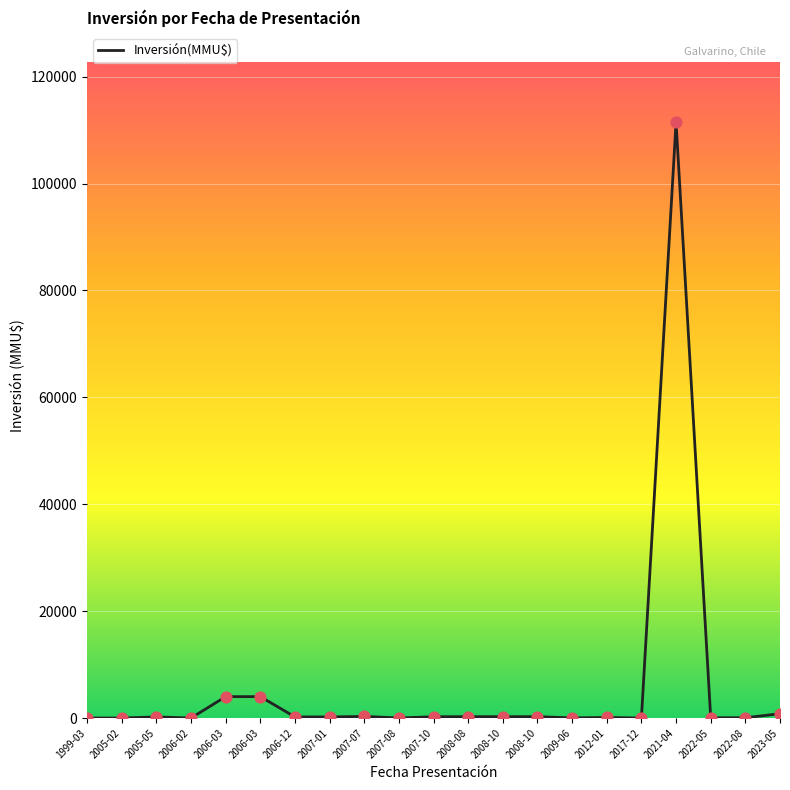

Which has a higher value, 2022-08 or 2007-01?

2007-01